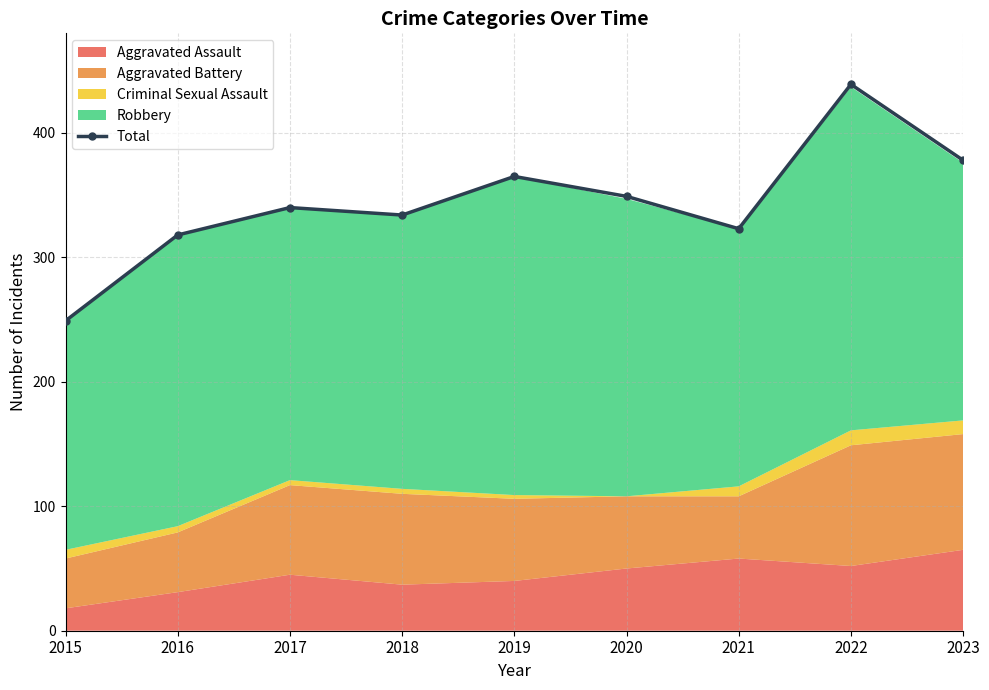

What value does the data have at 2020?

349